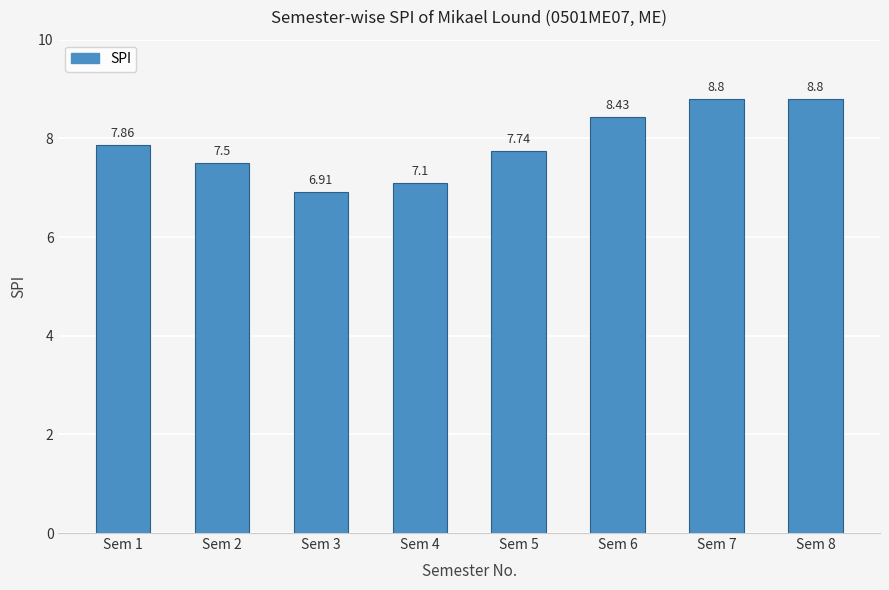

True or false: the data shows 6.9 at Sem 3.

True